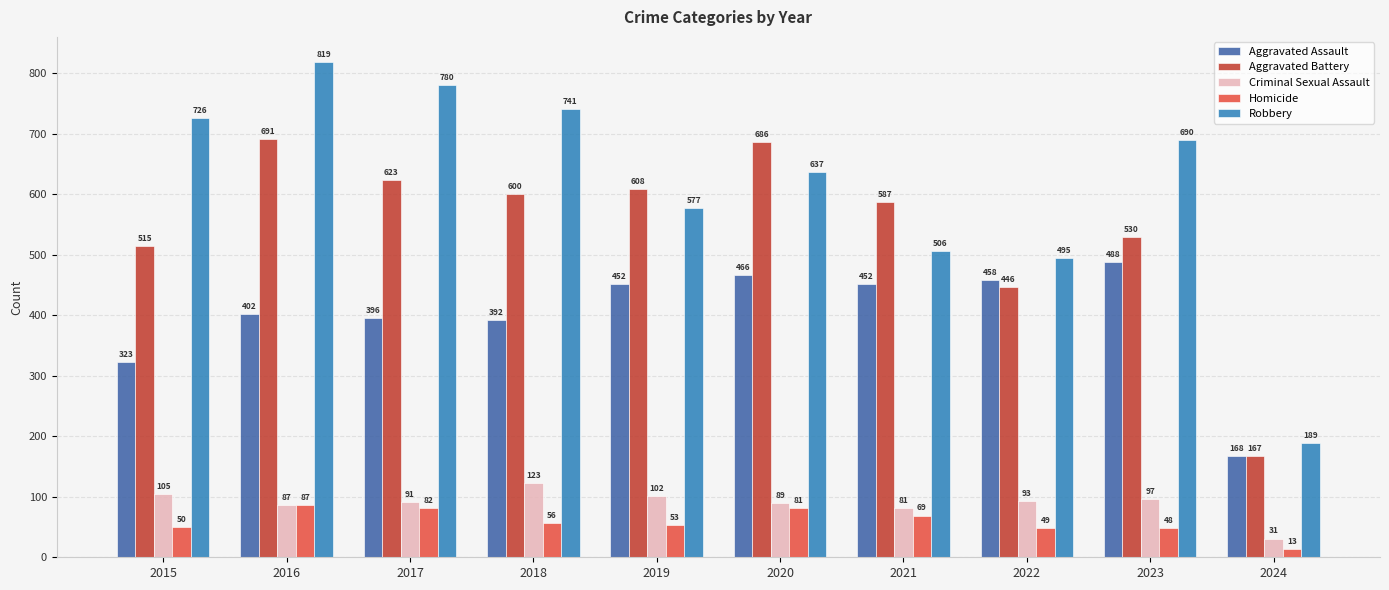

The value of Criminal Sexual Assault at 2018 is 77. True or false?

False